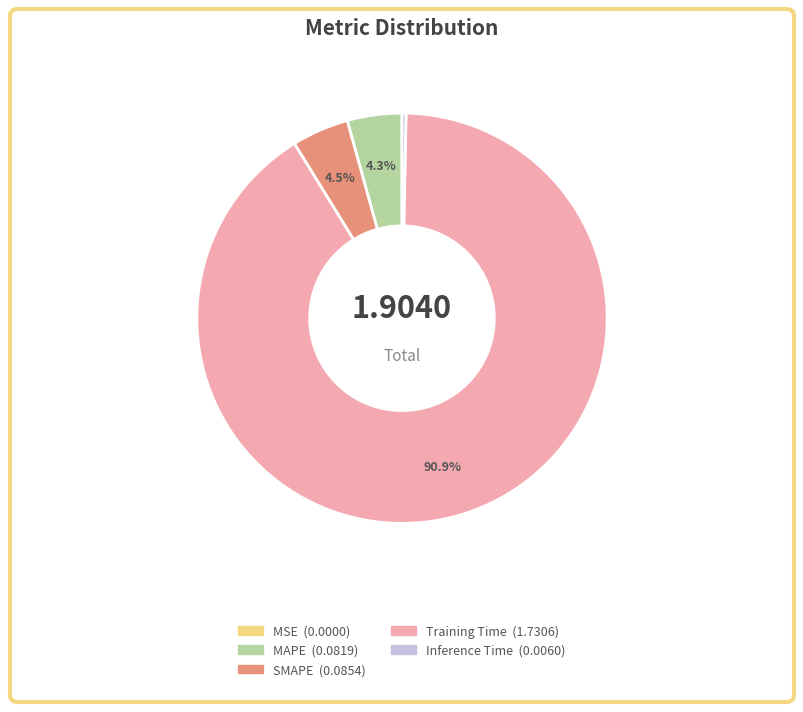

Which has a higher value, MAPE or Inference Time?

MAPE